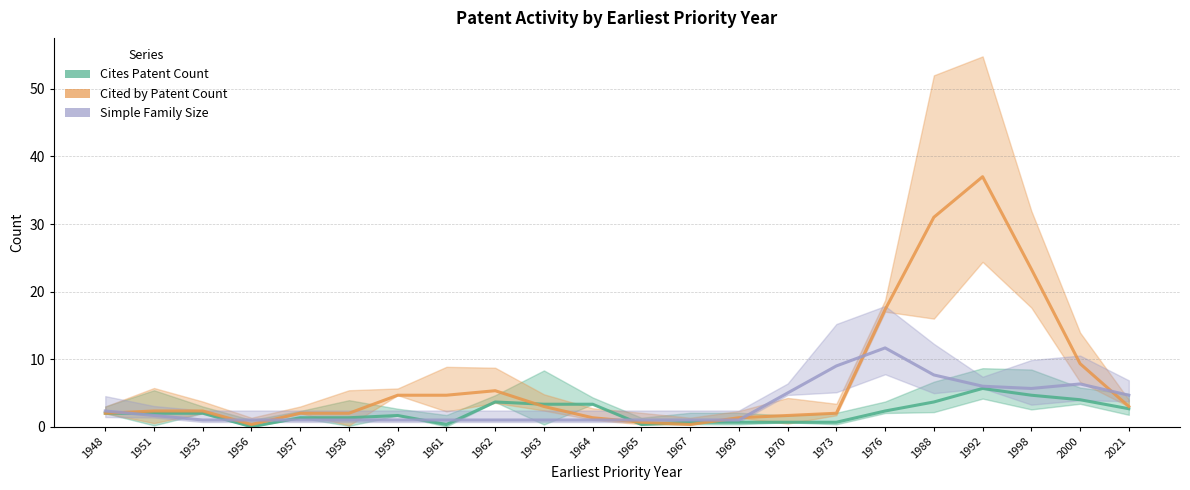

In Simple Family Size, how many points are higher than both neighbors (excluding endpoints)?

2